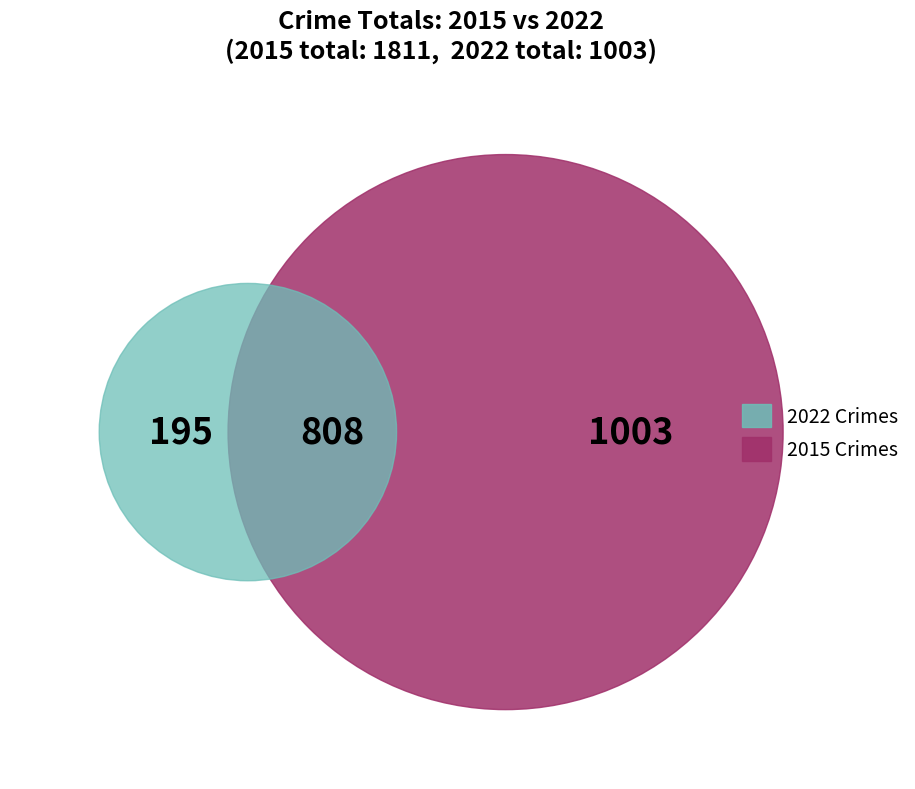

Does any single category account for the majority?

No